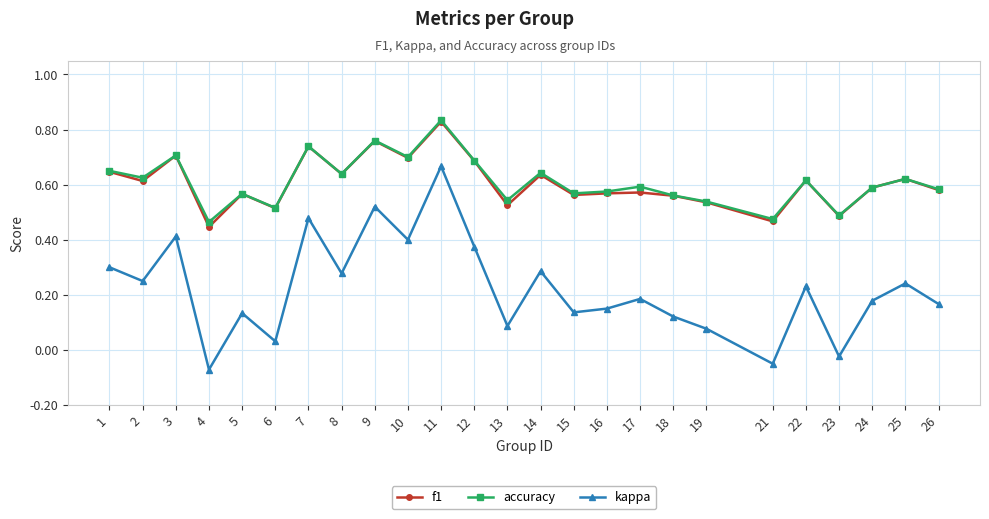

Which label corresponds to the largest value in the chart?

11